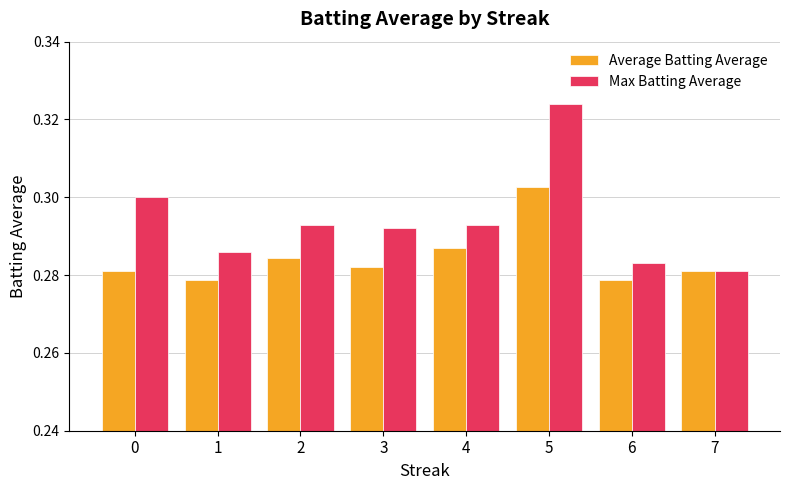

Is the value of Max Batting Average at 0 greater than the value of Average Batting Average at 1?

Yes